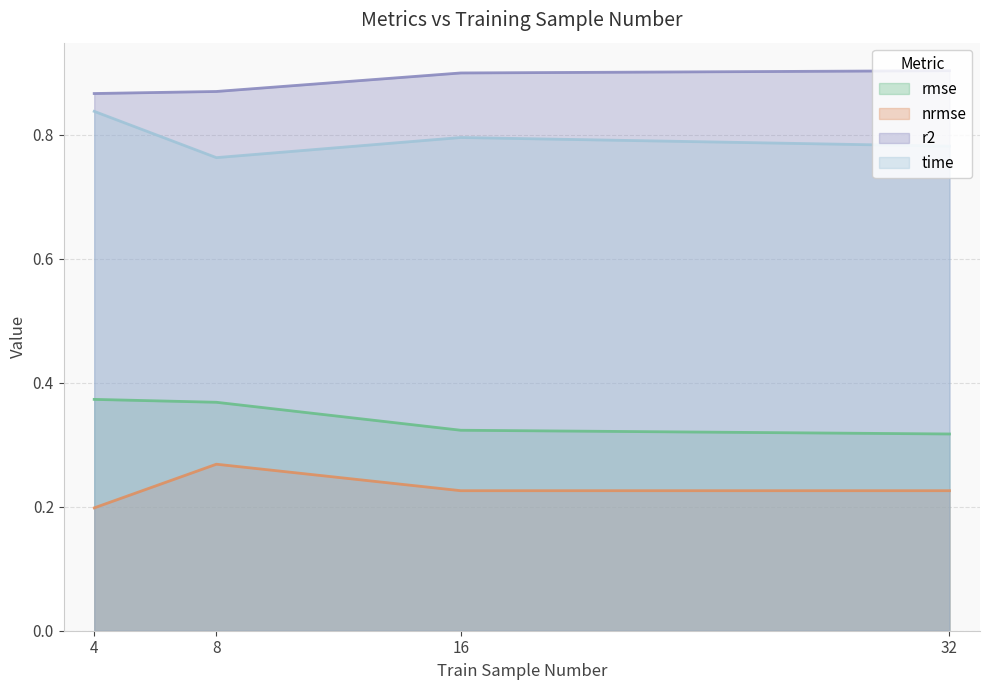

What is the sum of the rmse values at 4 and 32?

0.7